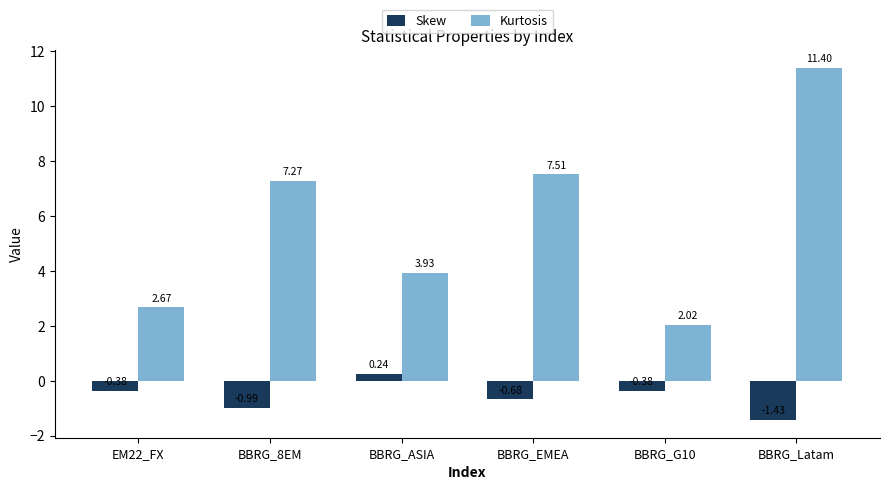

Which label corresponds to the smallest value in the chart?

BBRG_Latam